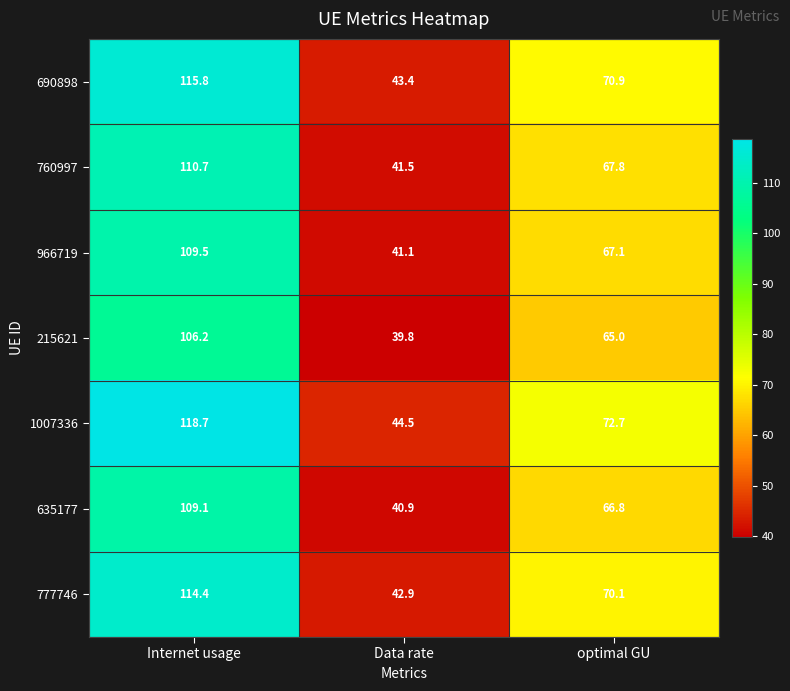

Is it true that 635177 equals 66.8 at optimal GU?

True